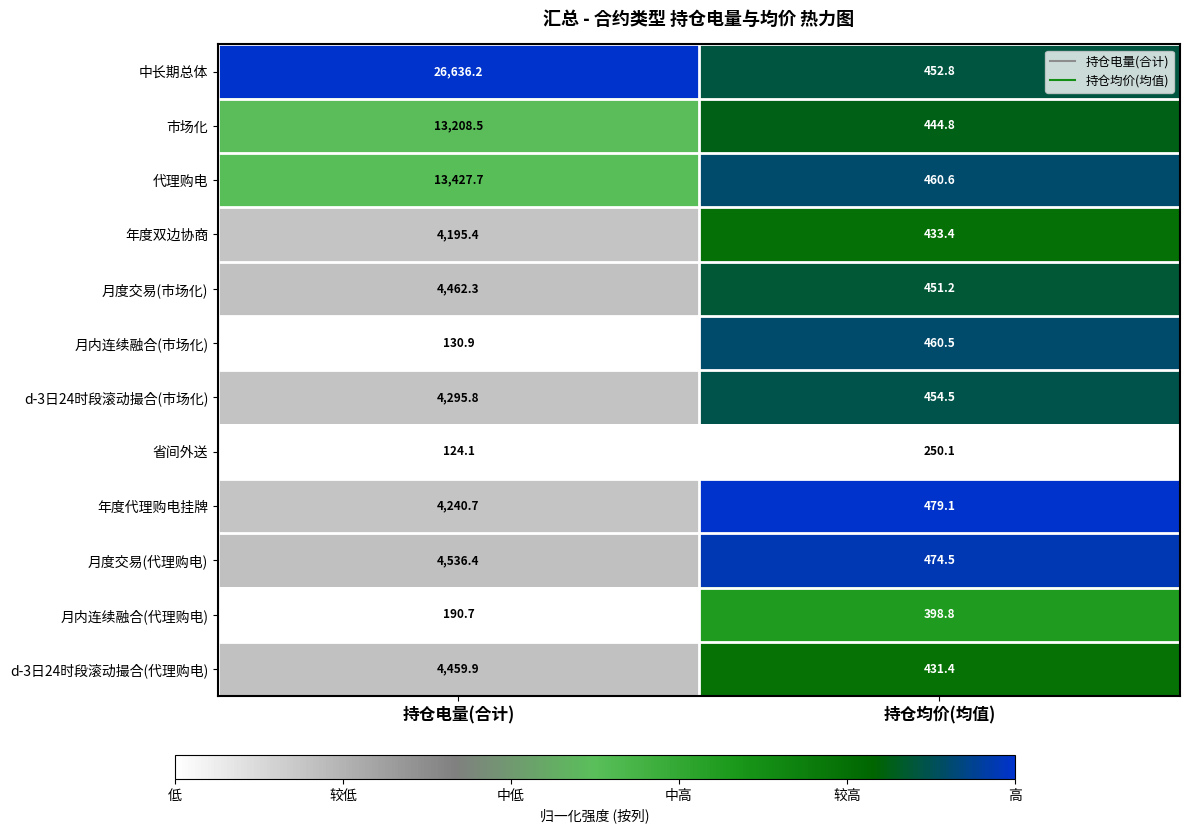

Read the d-3日24时段滚动撮合(市场化) value at 持仓均价(均值).

454.5